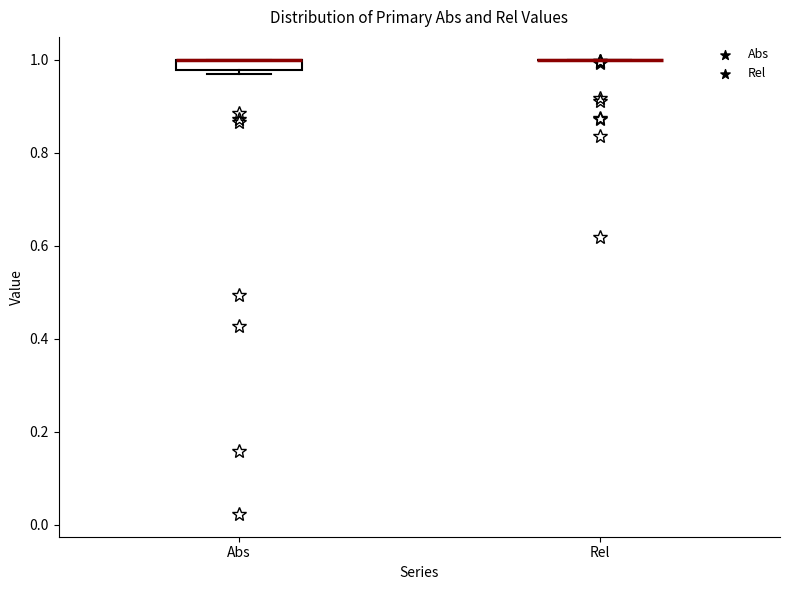

Comparing the boxes themselves (not the whiskers), which one is the tallest?

Abs